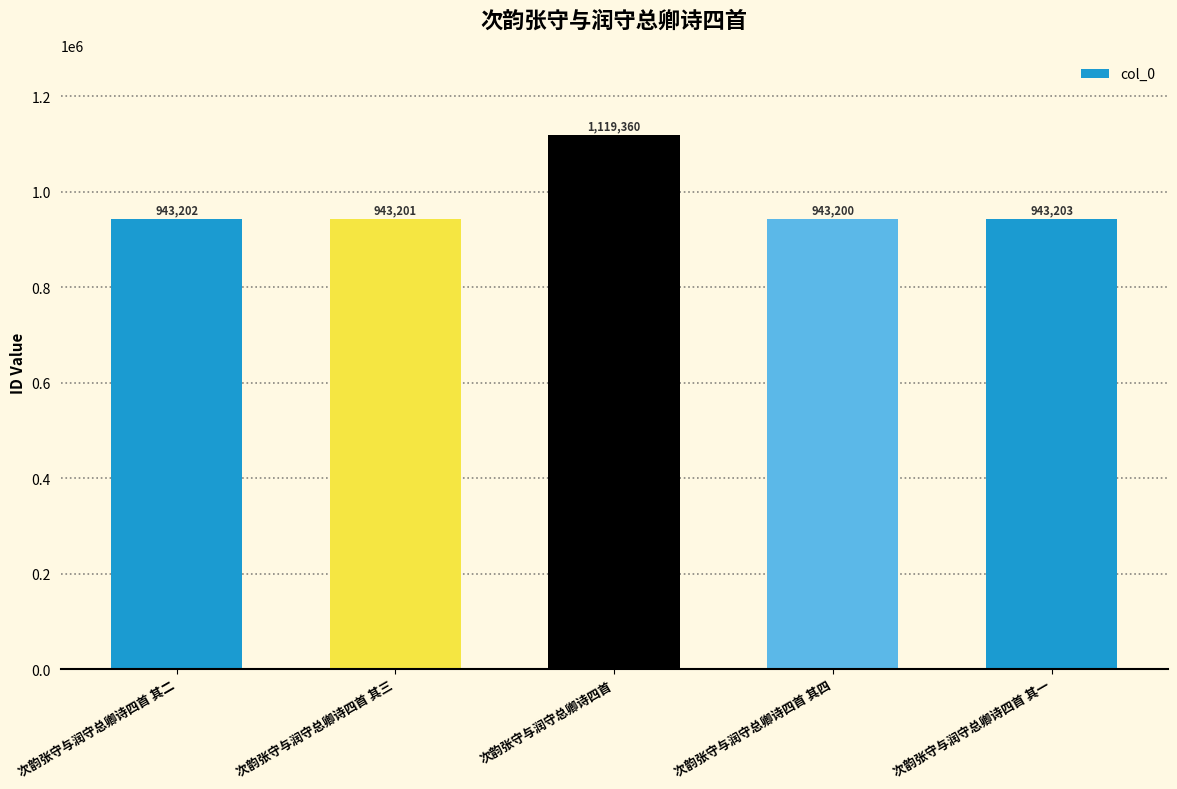

Reading left to right, transcribe all the data shown in this chart.

943202	943201	1119360	943200	943203